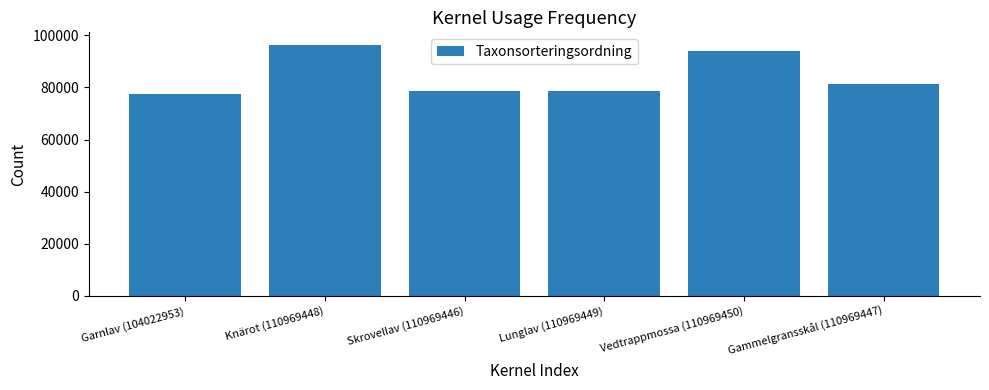

What is the sum of all values?

506393